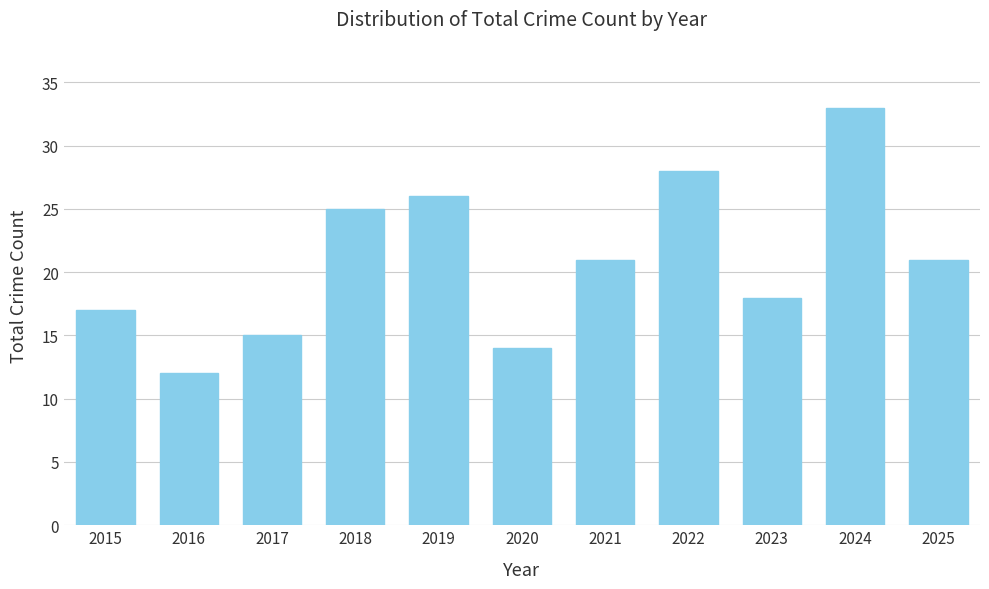

How many data points are less than 21?

5